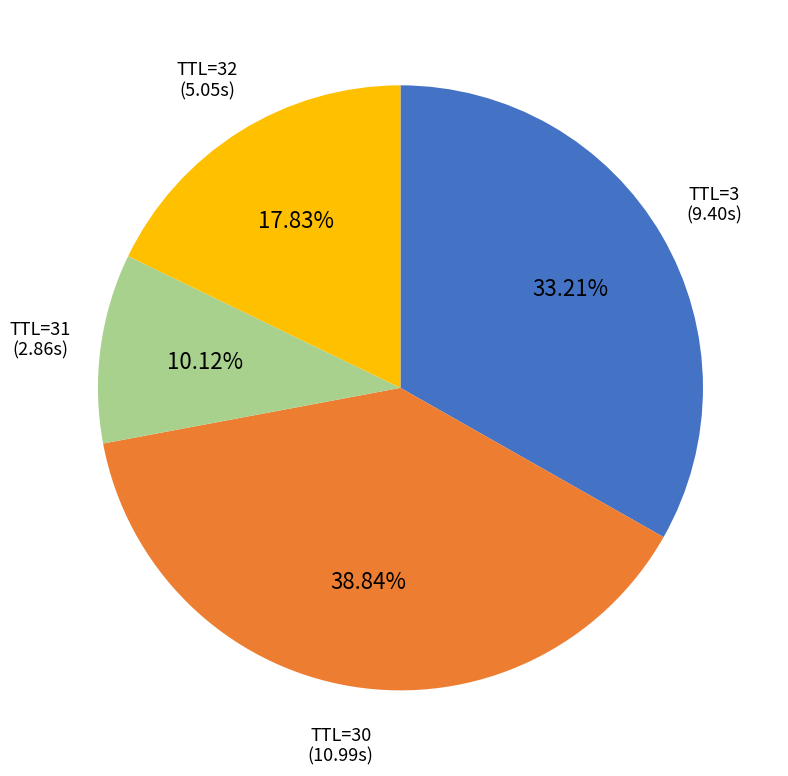

Rank the categories by value from highest to lowest.

TTL=30, TTL=3, TTL=32, TTL=31